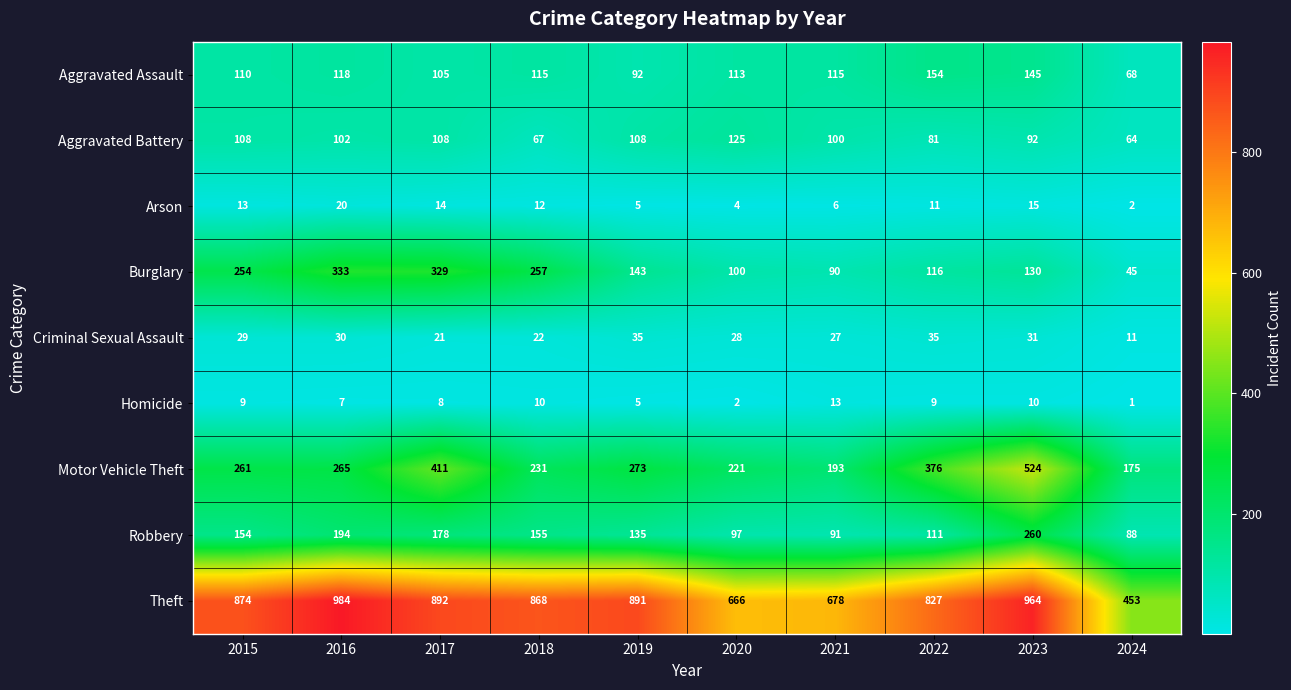

What is the difference between the highest and lowest values at 2022?

818